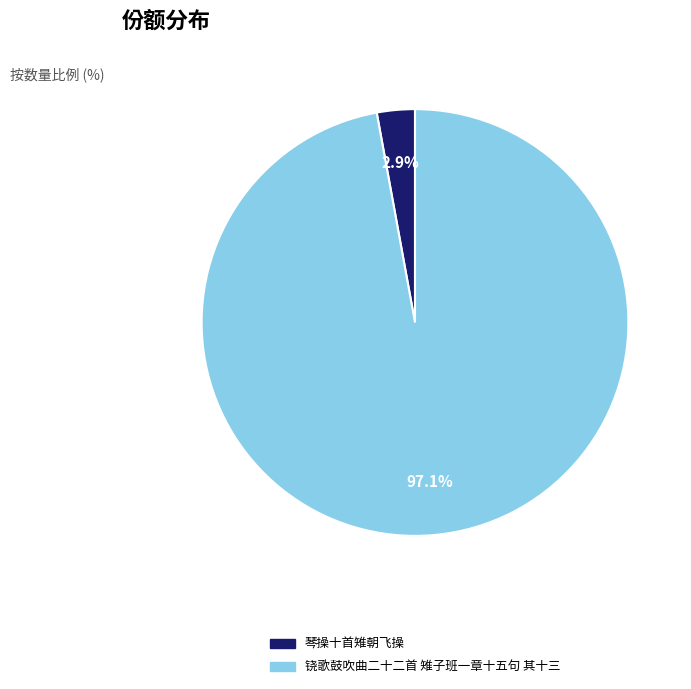

Is the sum of 琴操十首雉朝飞操 and 铙歌鼓吹曲二十二首 雉子班一章十五句 其十三 greater than half?

Yes